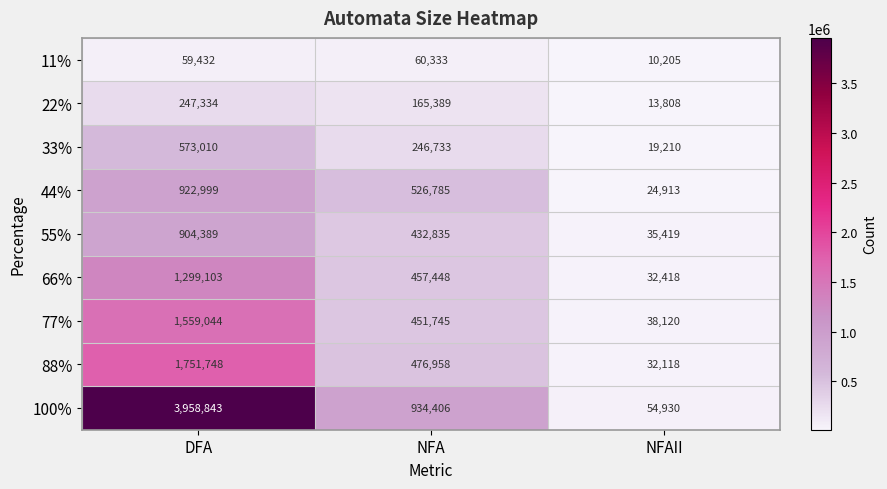

Reading left to right, extract all data points from this chart.

11%: 59432	60333	10205
22%: 247334	165389	13808
33%: 573010	246733	19210
44%: 922999	526785	24913
55%: 904389	432835	35419
66%: 1299103	457448	32418
77%: 1559044	451745	38120
88%: 1751748	476958	32118
100%: 3958843	934406	54930